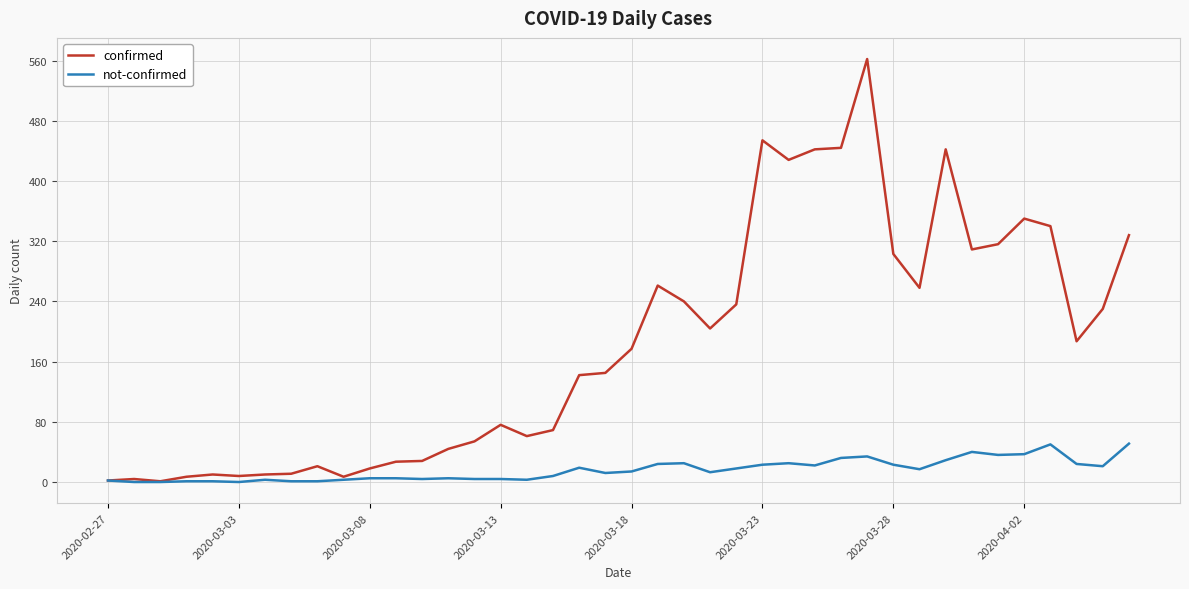

What is the maximum value for not-confirmed?

51